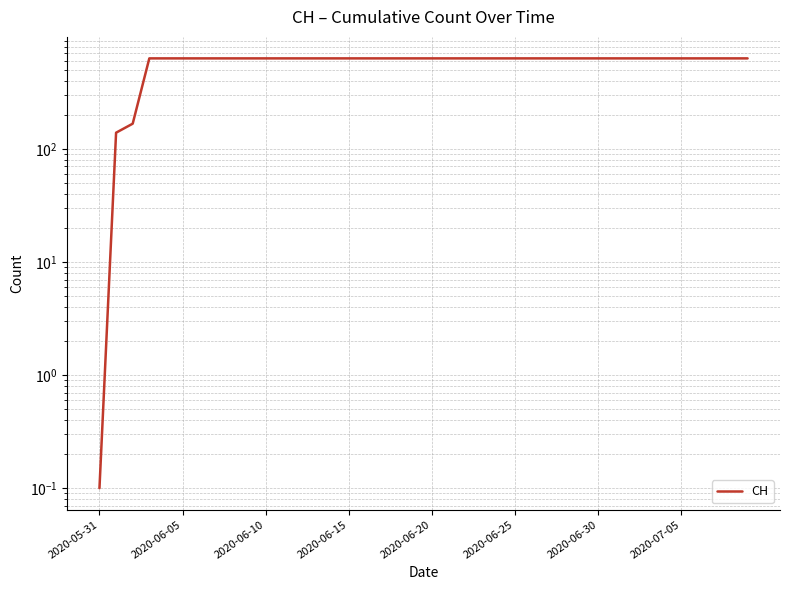

What is the value of the 2nd point from the left?

139.0